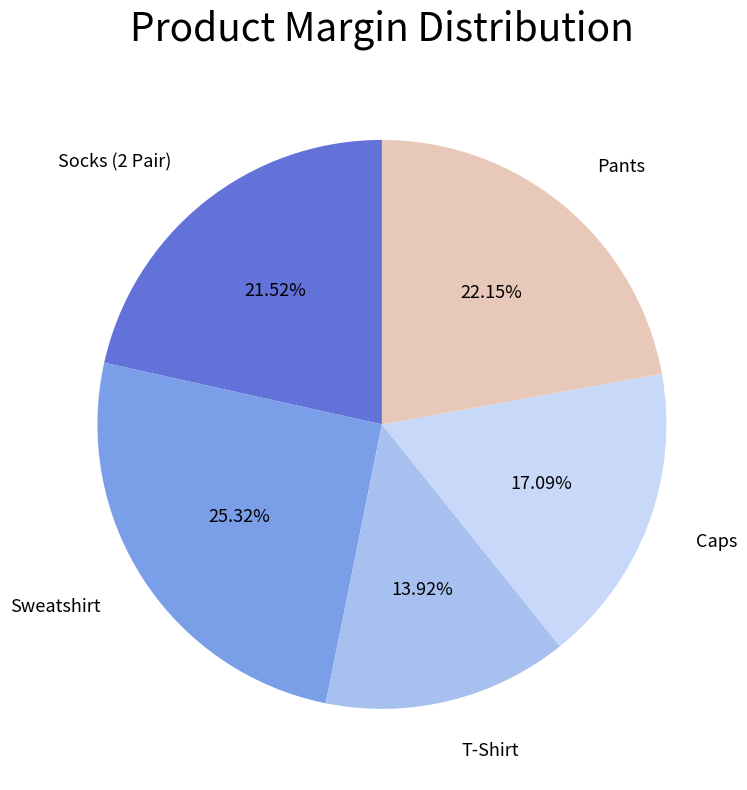

To the nearest percent, what is the difference between the largest and smallest slice percentages?

11%